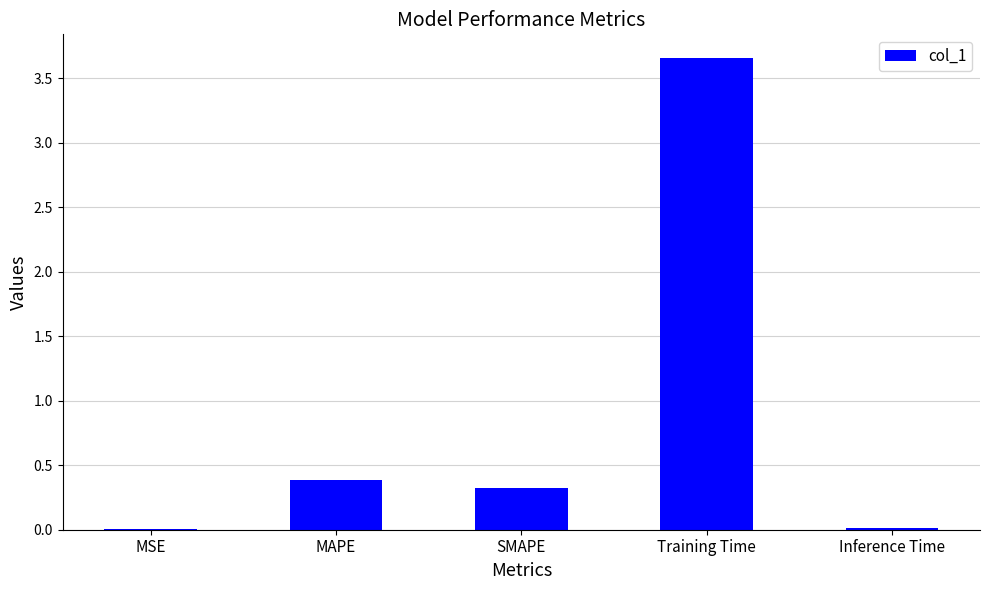

The chart shows a value of 0.3 at SMAPE. True or false?

True